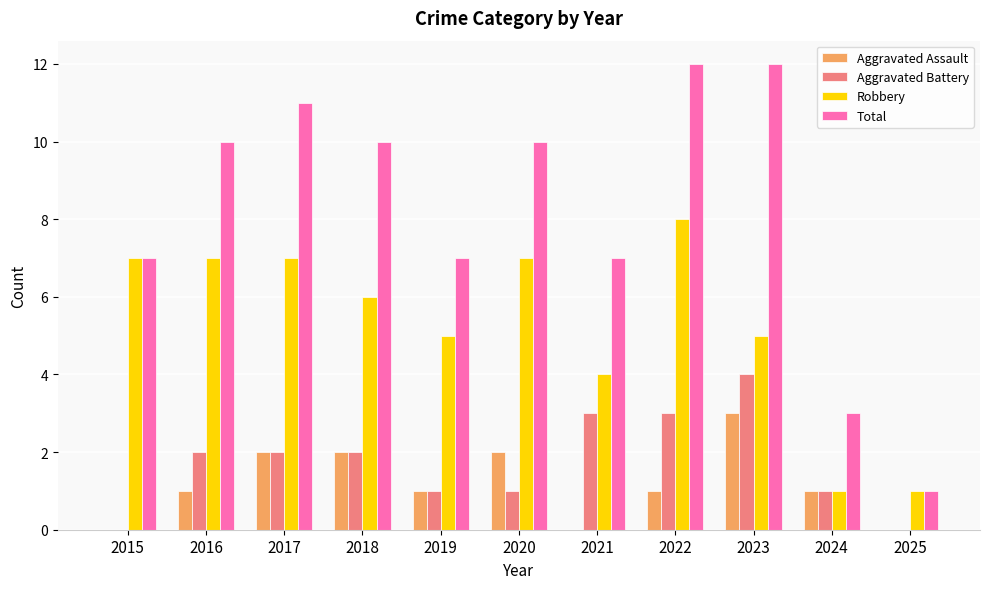

Are the bars grouped side by side (vs. stacked)?

Yes